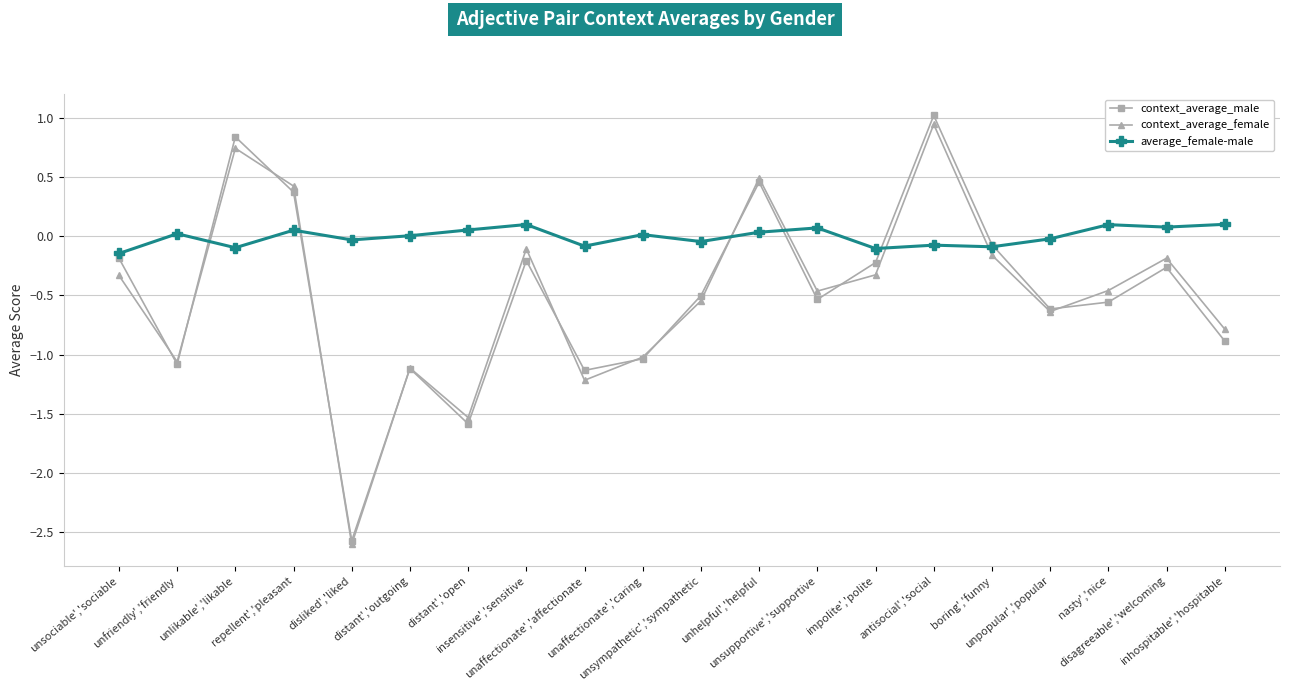

True or false: context_average_male has a value of -0.9 at nasty','nice.

False